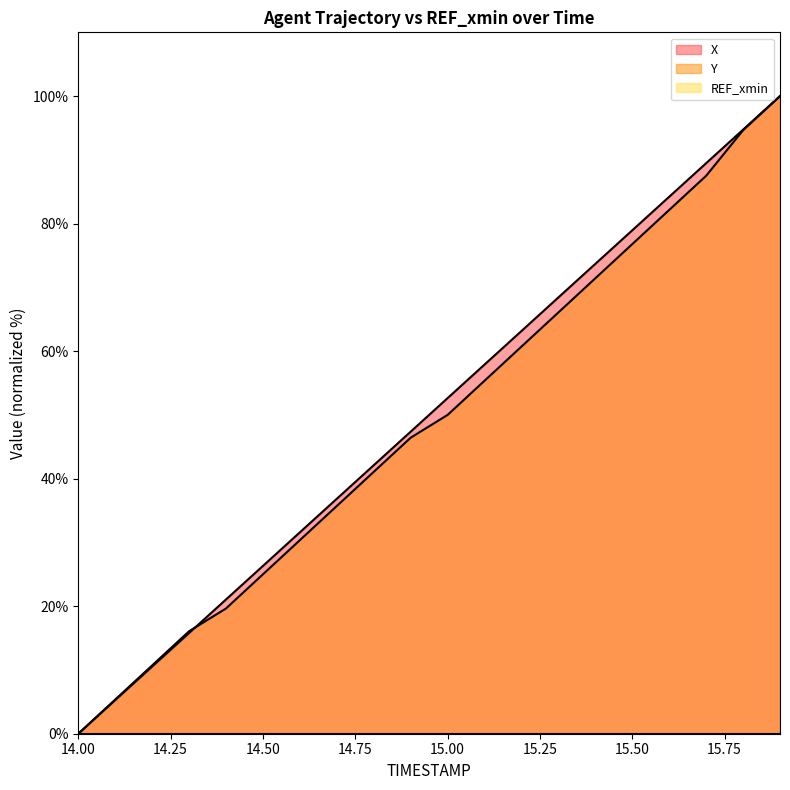

Read the X value at 14.7.

36.8